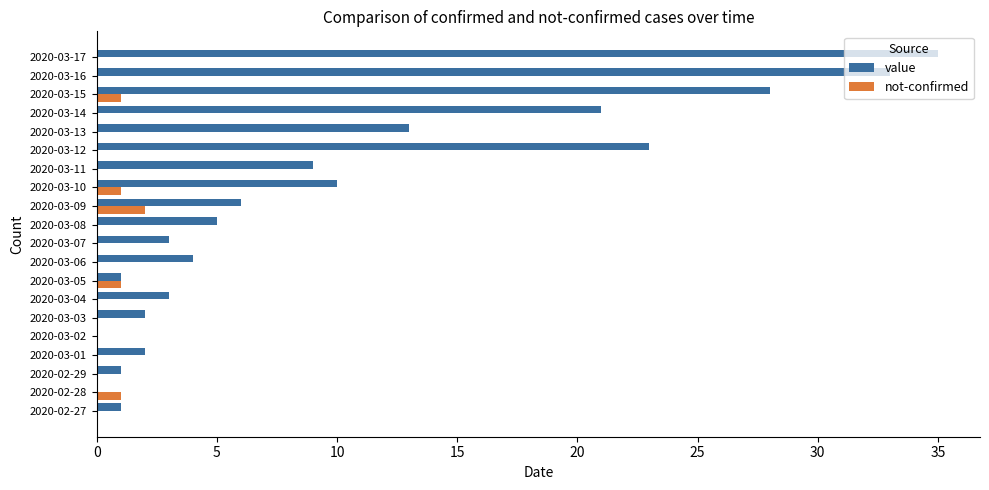

Which series changed the most between 2020-03-08 and 2020-03-10?

value